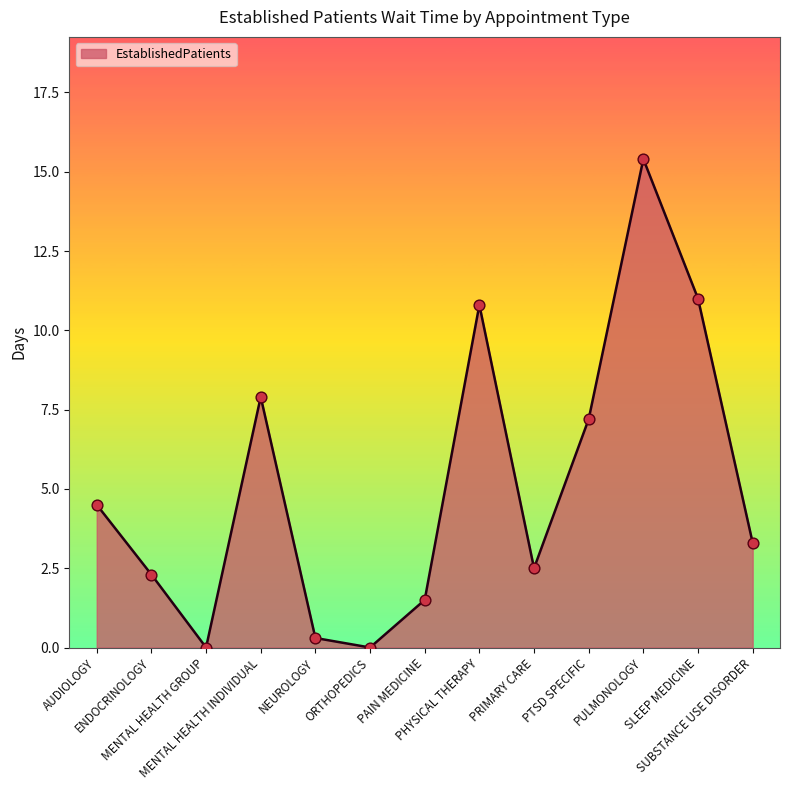

Which has a higher value, NEUROLOGY or MENTAL HEALTH INDIVIDUAL?

MENTAL HEALTH INDIVIDUAL